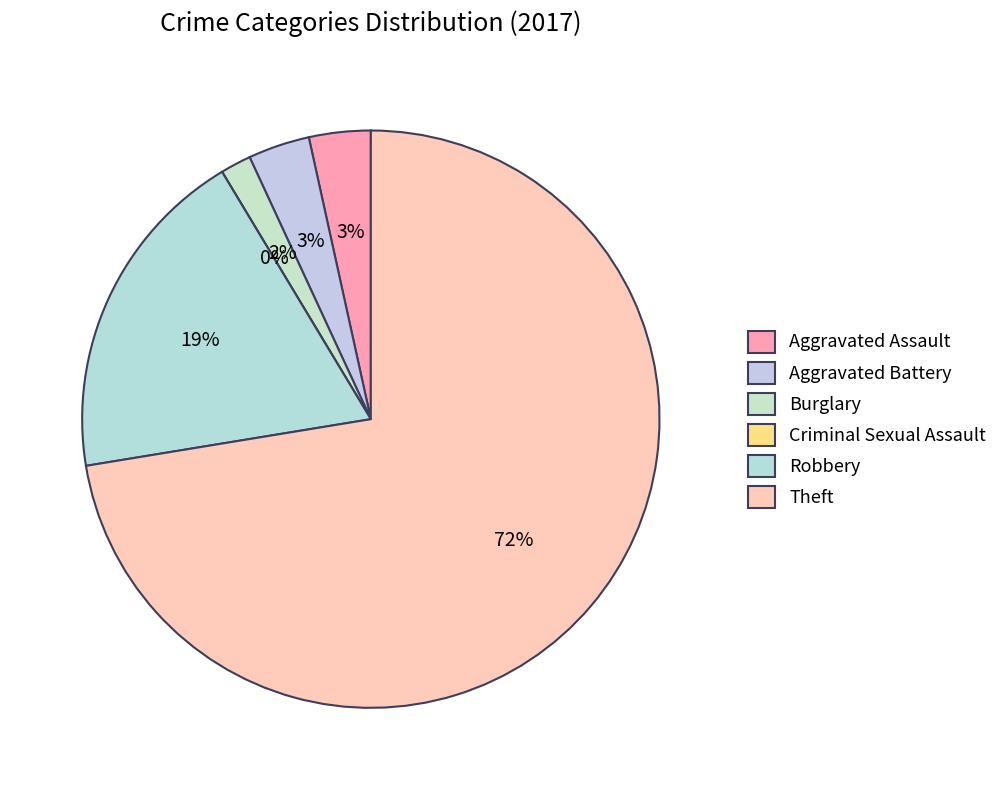

What is the total percentage of Robbery and Criminal Sexual Assault?

19.0%